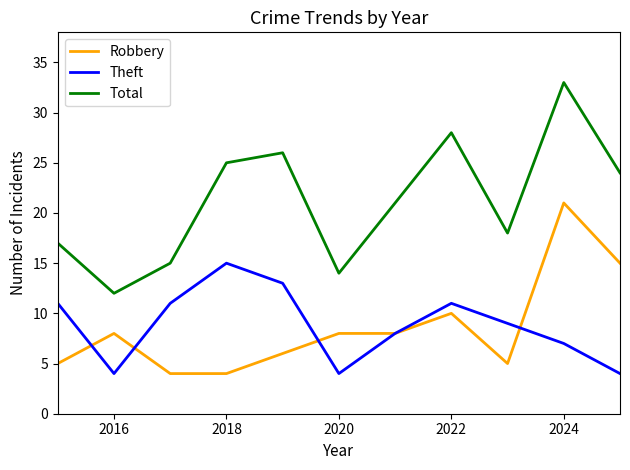

True or false: Theft and Total intersect in this chart.

False